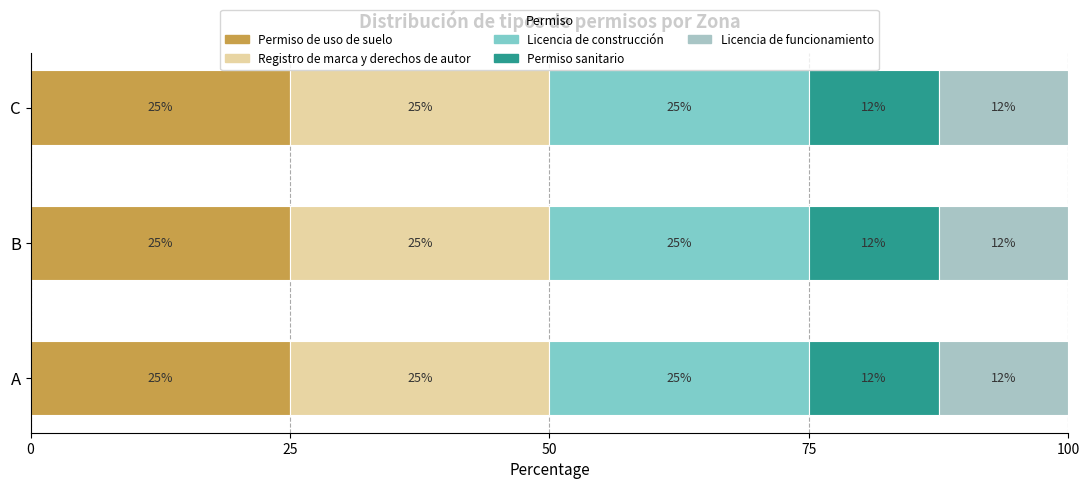

What is the lowest value of the Permiso de uso de suelo series?

25.0